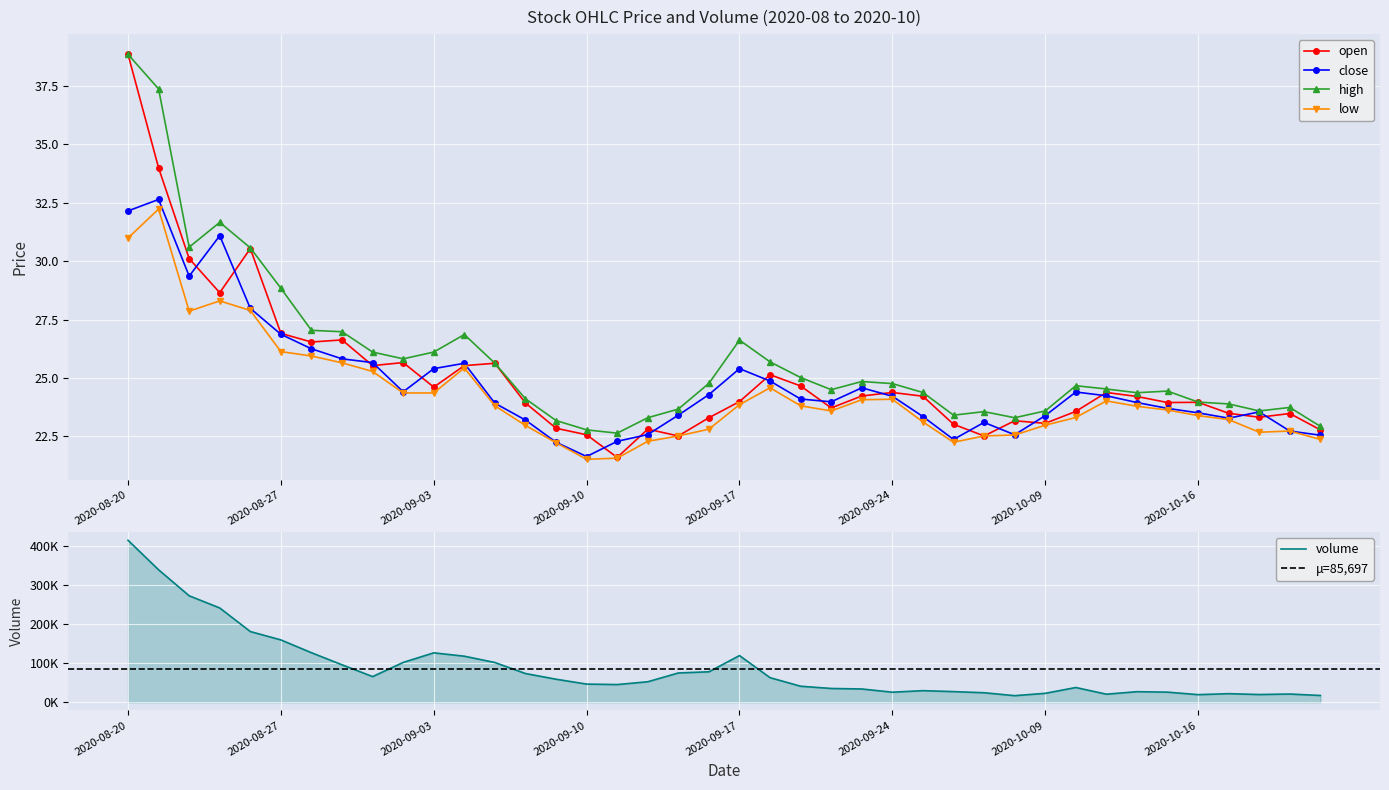

Which category has the highest value across all series?

2020-08-20